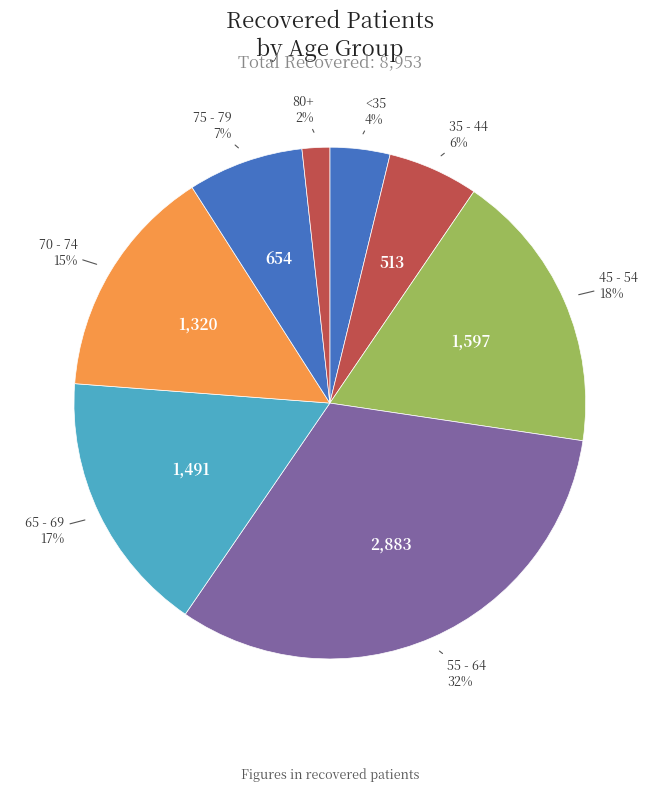

Count the number of slices in the pie.

8